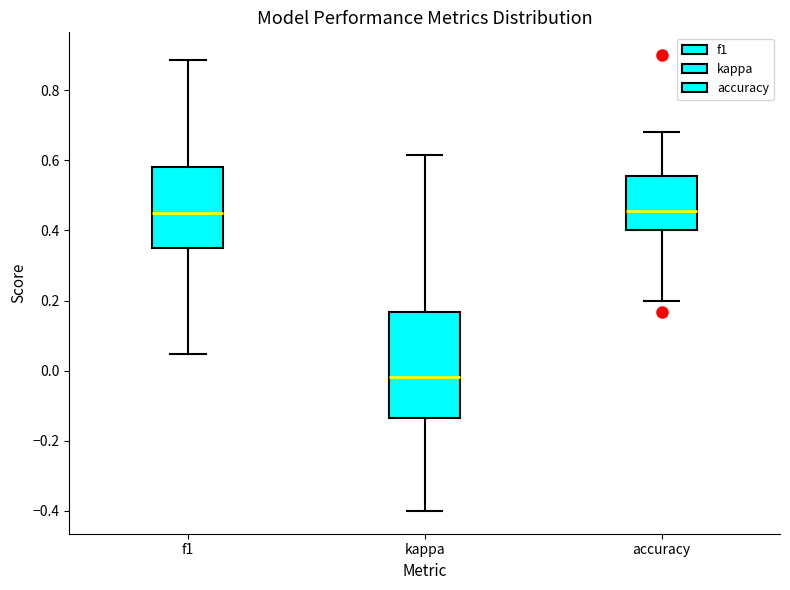

Where does the upper whisker of the box for kappa end on the y-axis? The values are not printed on the chart, so give them approximately, as read against the axis.

0.62